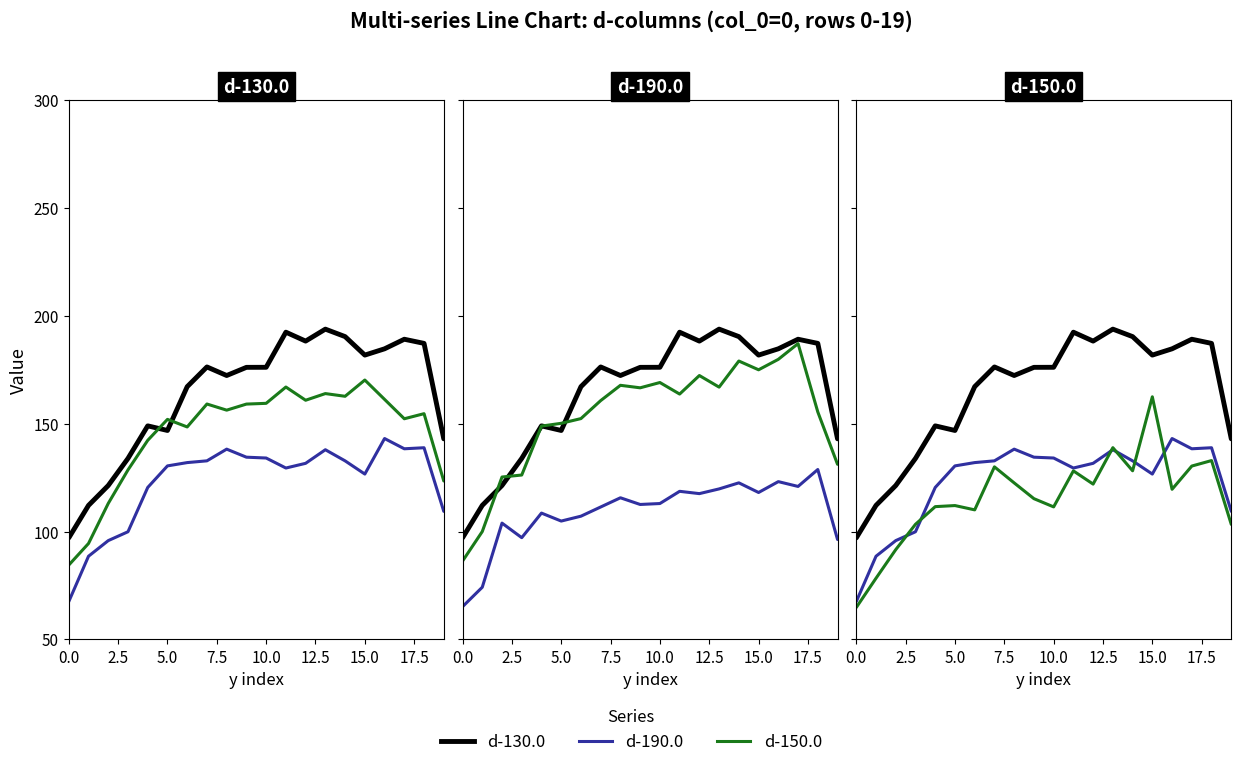

What is the difference between the second highest and second lowest values in the d-190.0 series?

50.3